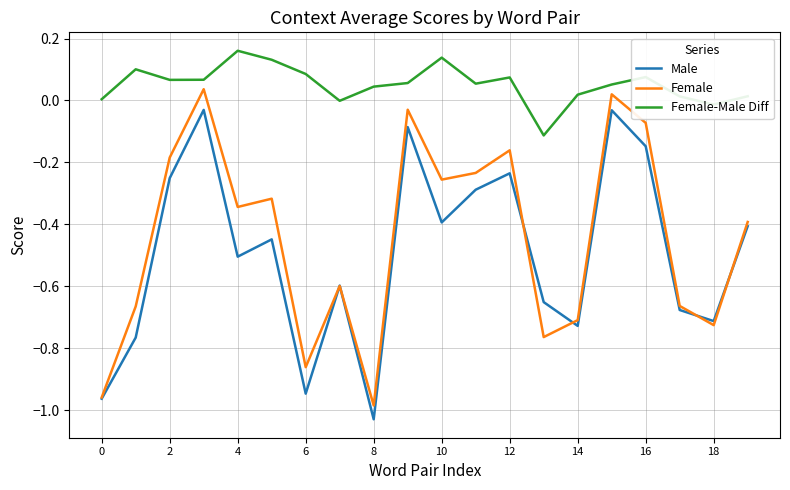

In Female-Male Diff, how many points are lower than both neighbors (excluding endpoints)?

5